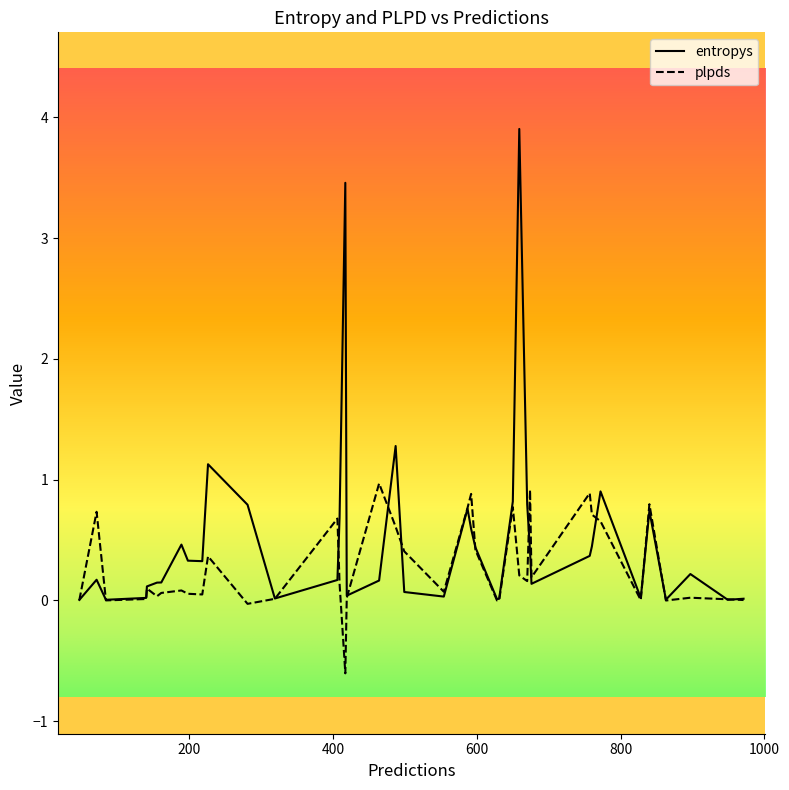

Which series has the widest spread of values?

entropys